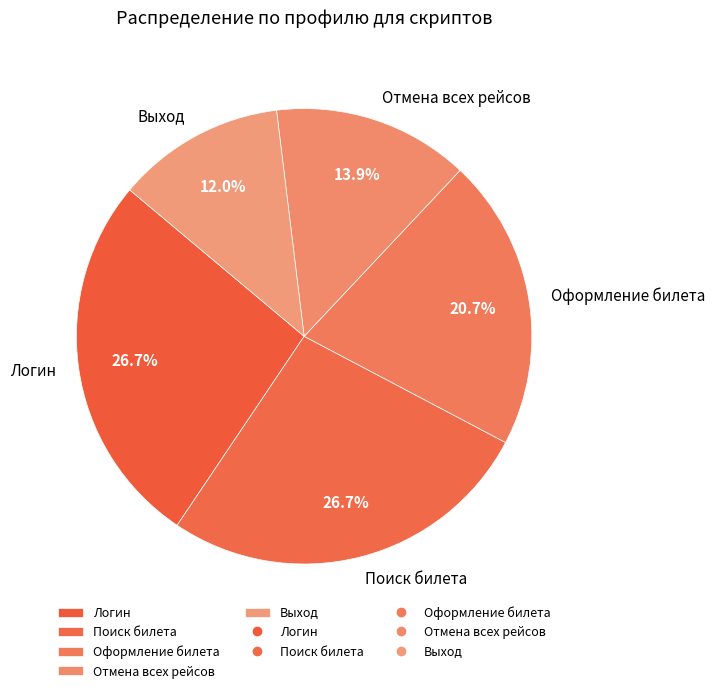

Is there any slice that represents more than half of the pie?

No